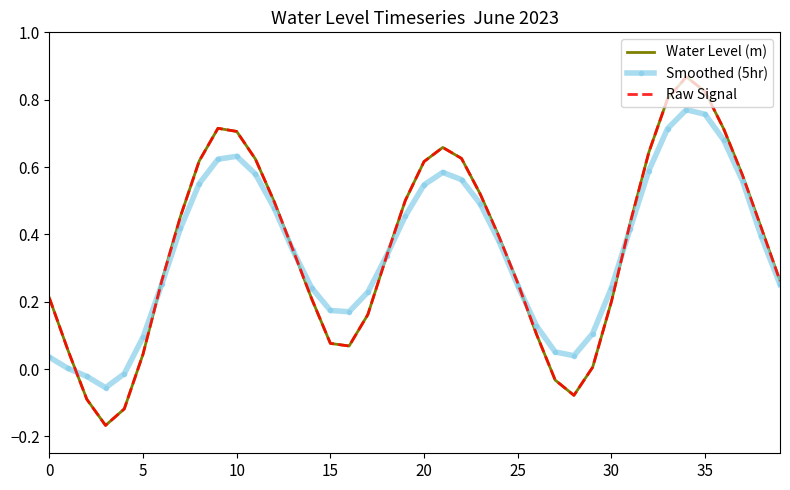

How many interior local peaks does the Raw Signal series have?

3